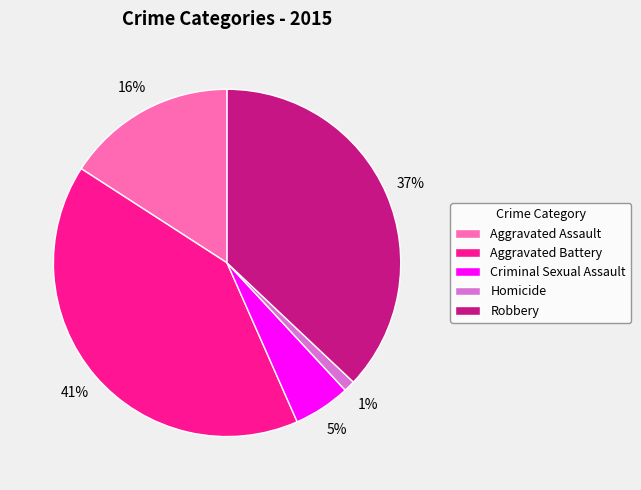

What percentage is the Robbery slice, to the nearest percent?

37%